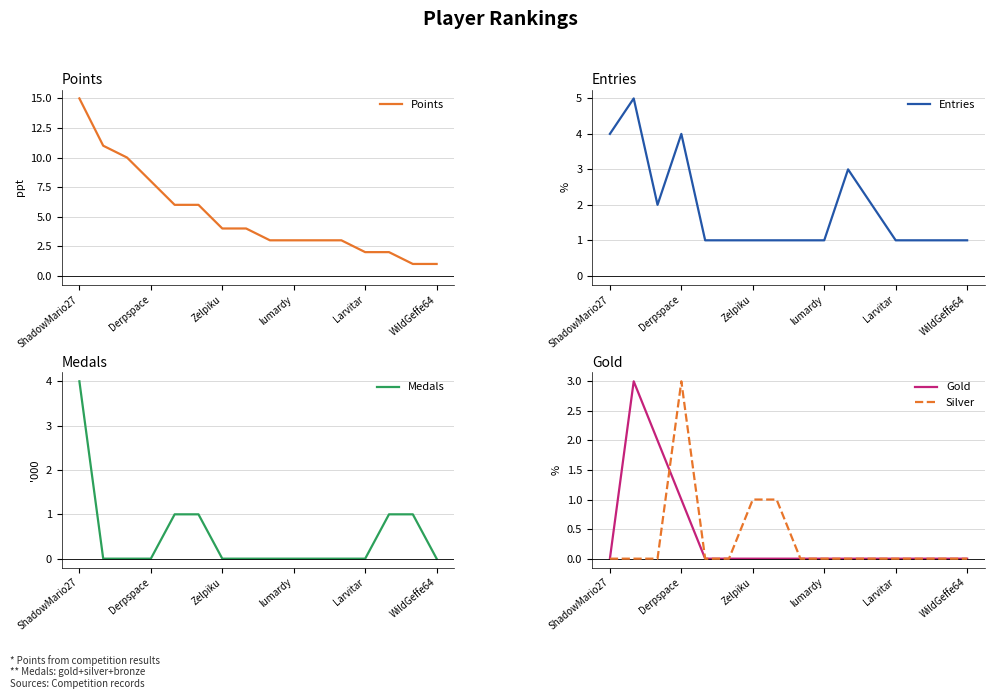

True or false: Entries has more than 1 points higher than both neighbors.

True